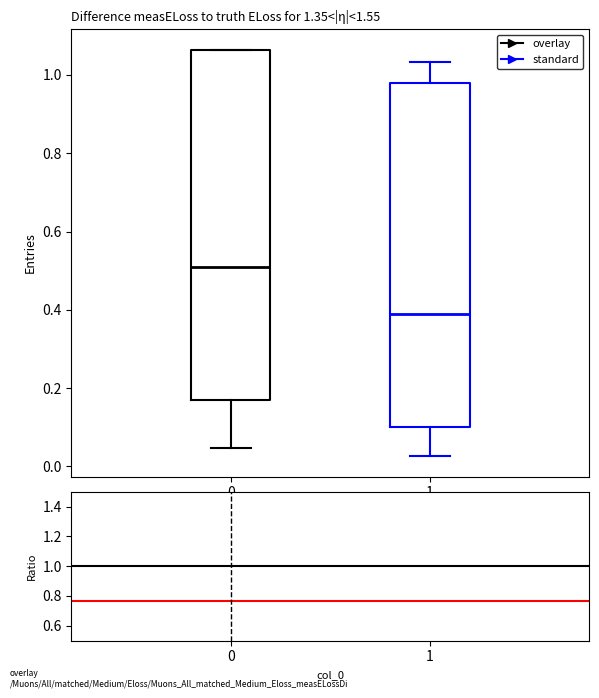

Reading left to right, transcribe this box plot: for each box, give where its median line is, the range the box spans, and where its two whiskers end, as read against the y-axis. The values are not printed on the chart, so give them approximately, as read against the axis.

0: median 0.50, box 0.18 to 1.06, whiskers 0.04 to 1.06
1: median 0.40, box 0.10 to 0.98, whiskers 0.02 to 1.04